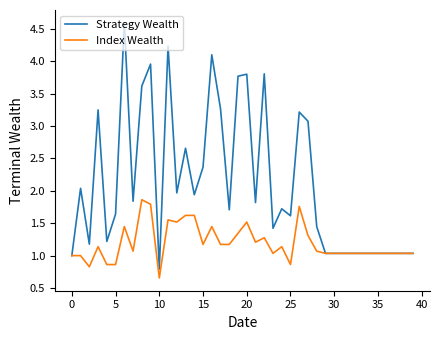

What is the maximum value shown in the chart?

4.6